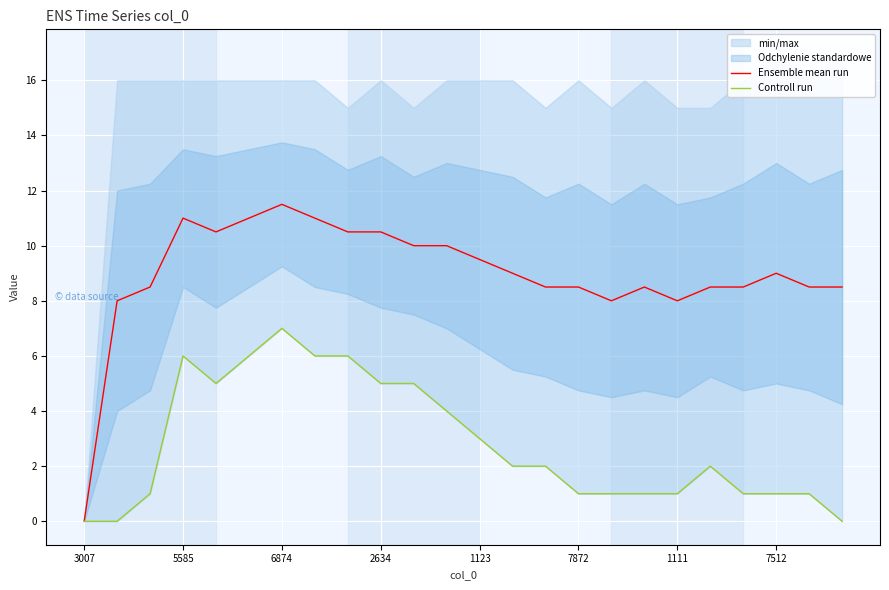

At which label does Ensemble mean run reach its minimum?

3007